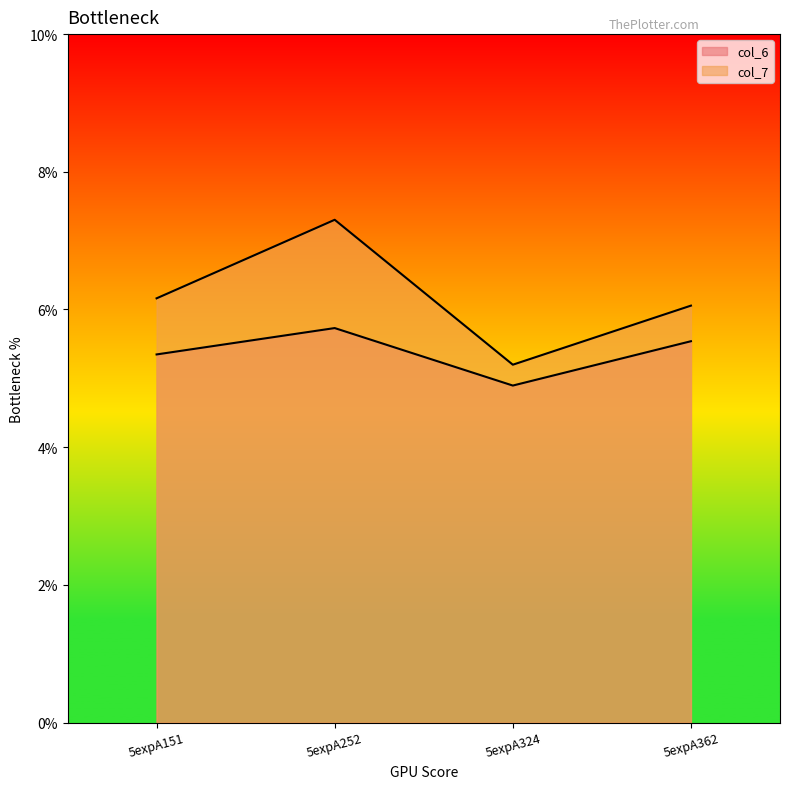

How many data points does each series have?

4